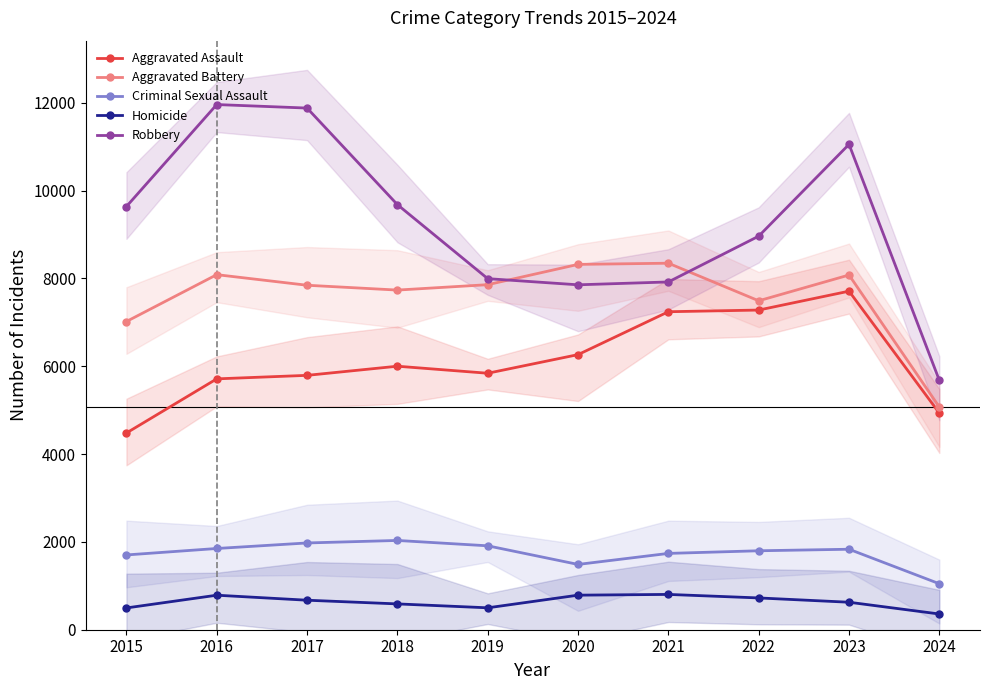

Count the number of data series in this chart.

5